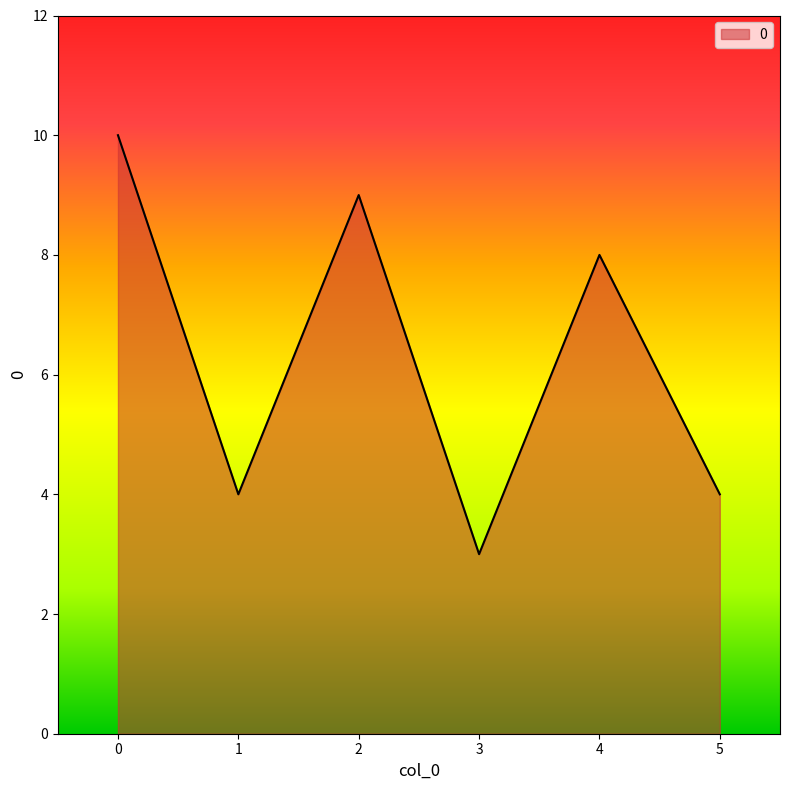

The chart shows a value of 16 at 0. True or false?

False